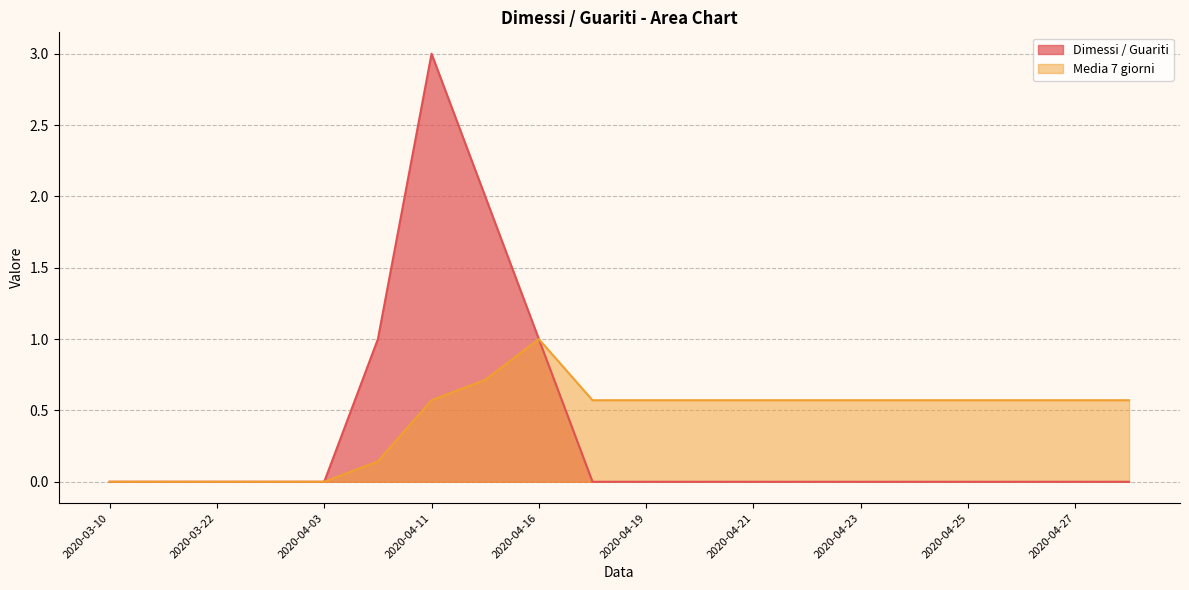

How many interior local peaks does the Dimessi / Guariti series have?

1